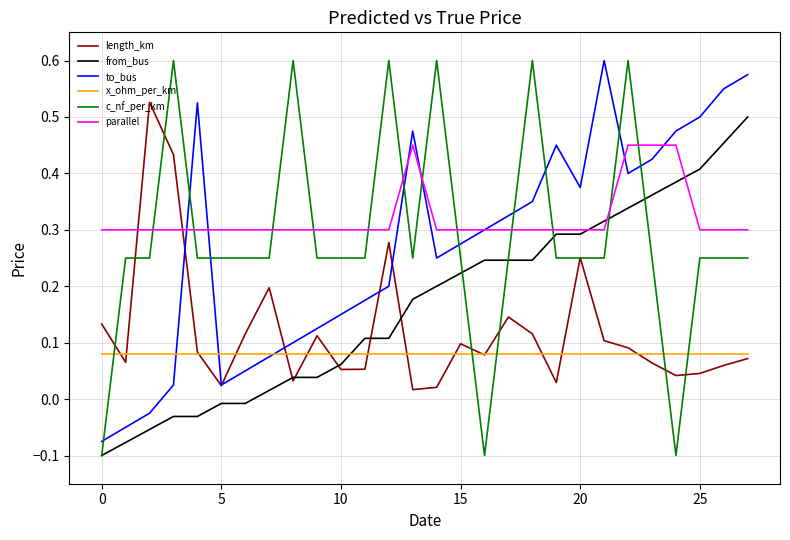

True or false: to_bus and from_bus intersect in this chart.

False